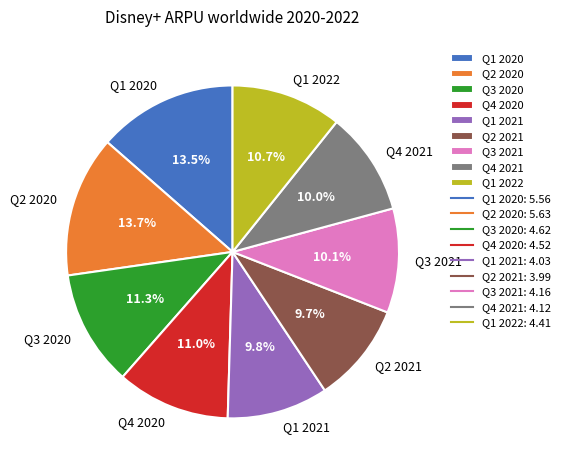

Is it true that Q1 2020 is 22% of the pie?

False